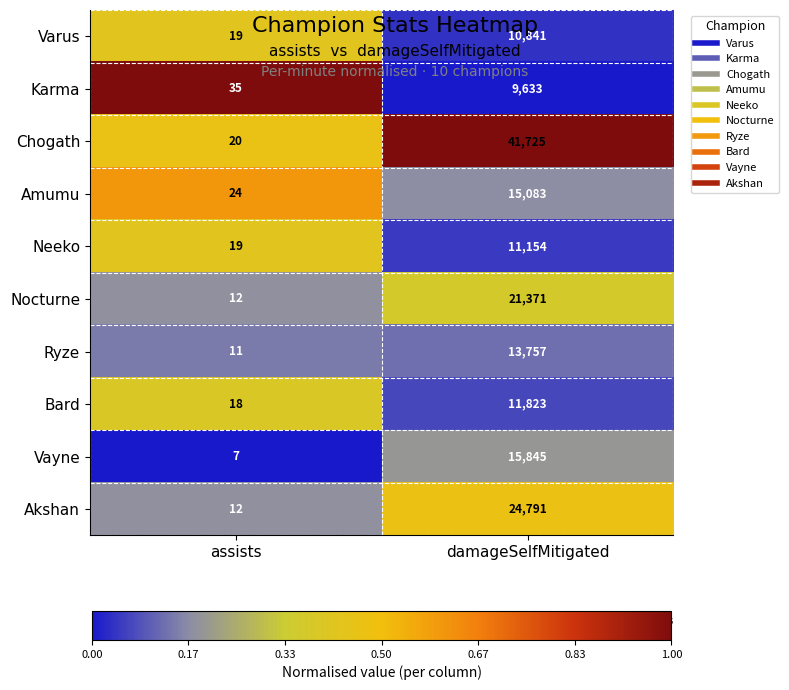

What is the maximum value for Varus?

10841